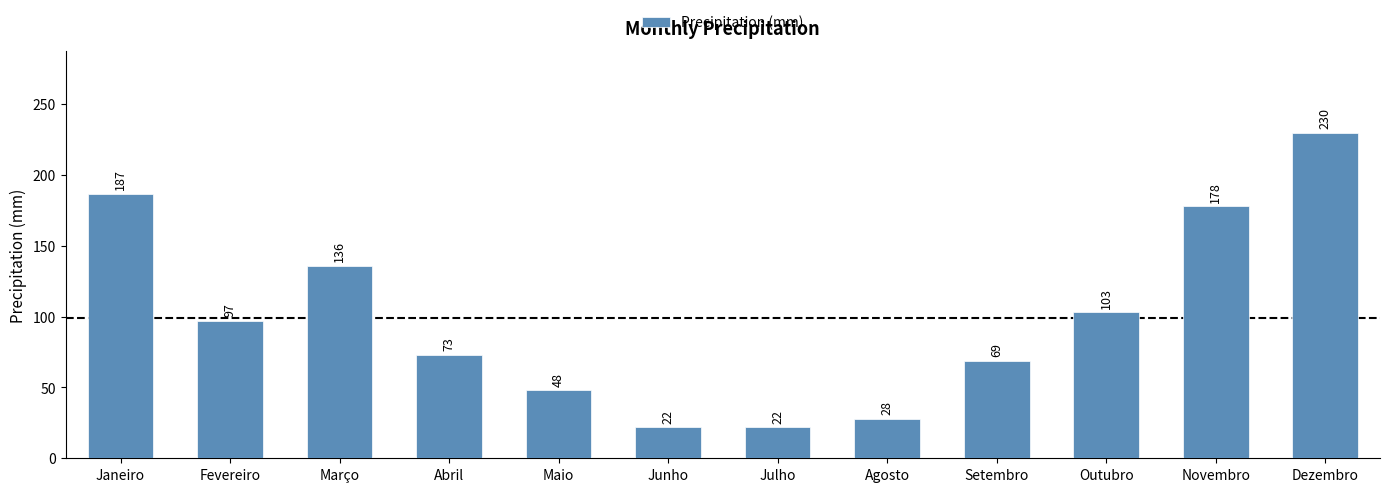

Where does the data first go above 97?

Janeiro